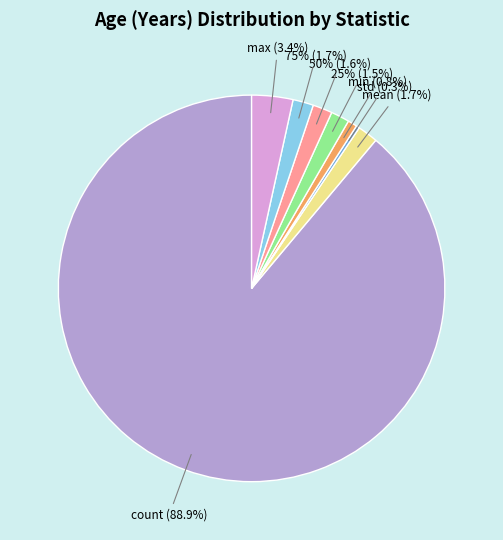

Which slice represents more than half of the pie?

count